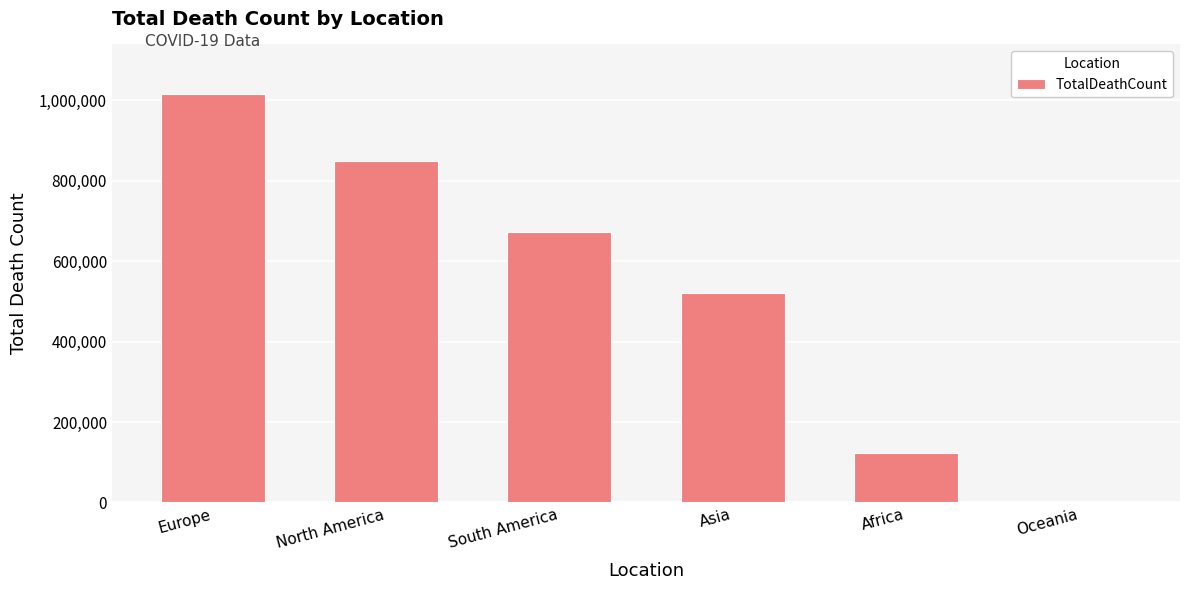

What is the greatest value displayed?

1016750